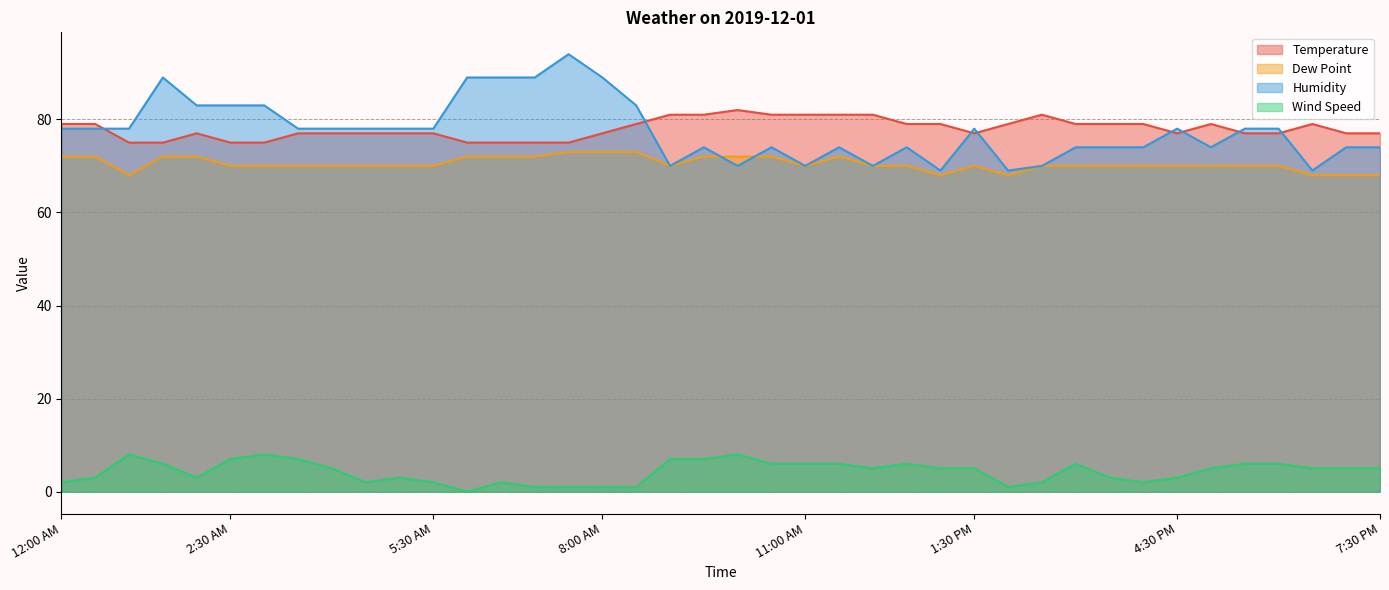

What is the label of the 10th point from the left?

4:30 AM